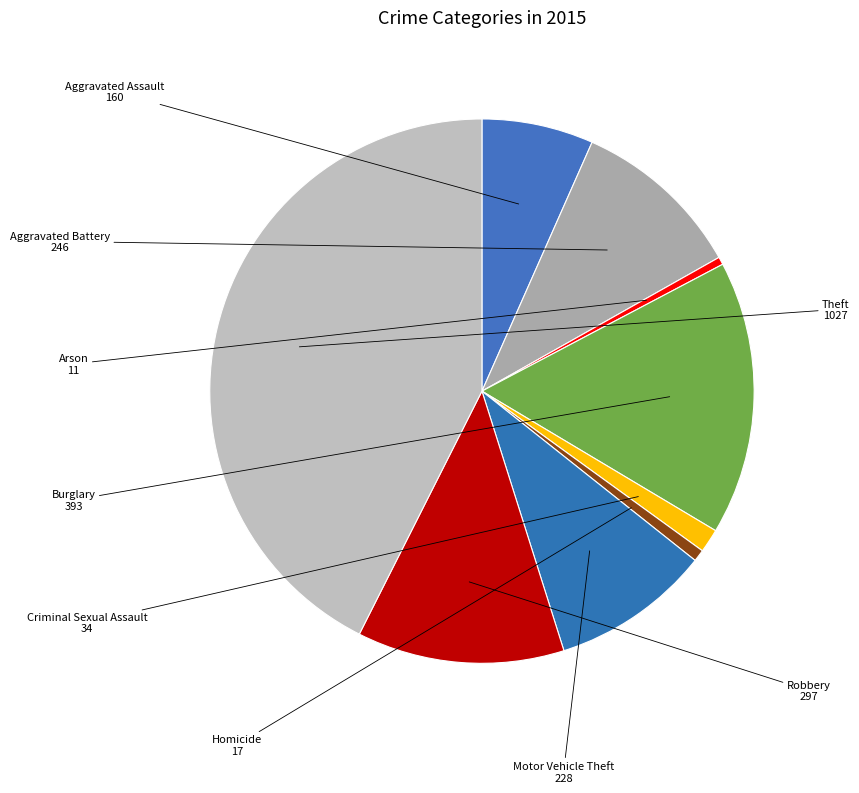

What percentage do Homicide and Theft together represent?

43.3%